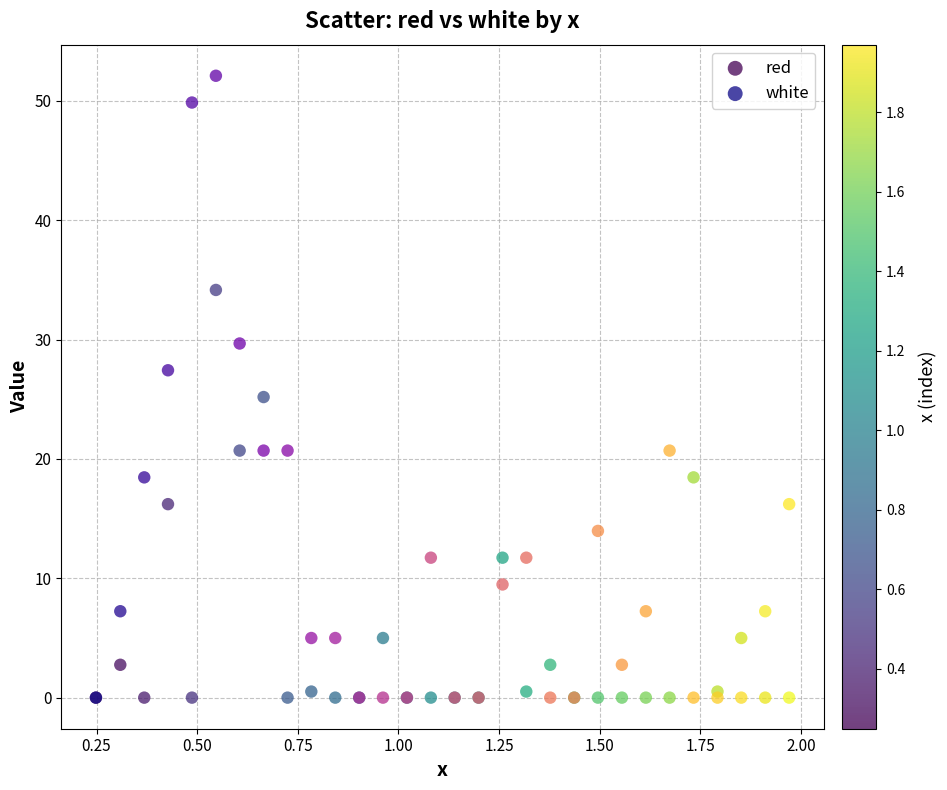

In the white series, what Y value is closest to 26?

27.4